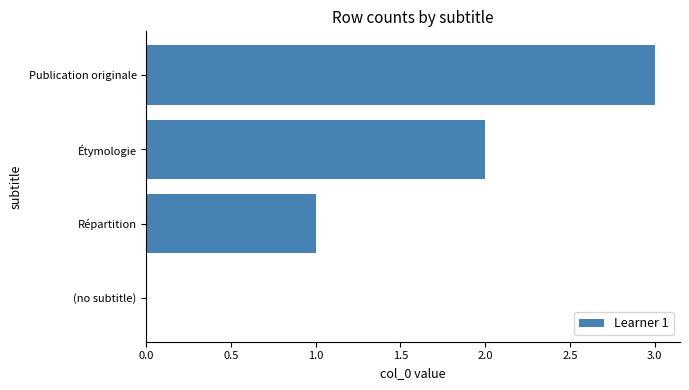

Is it true that the value at Étymologie is 3?

False